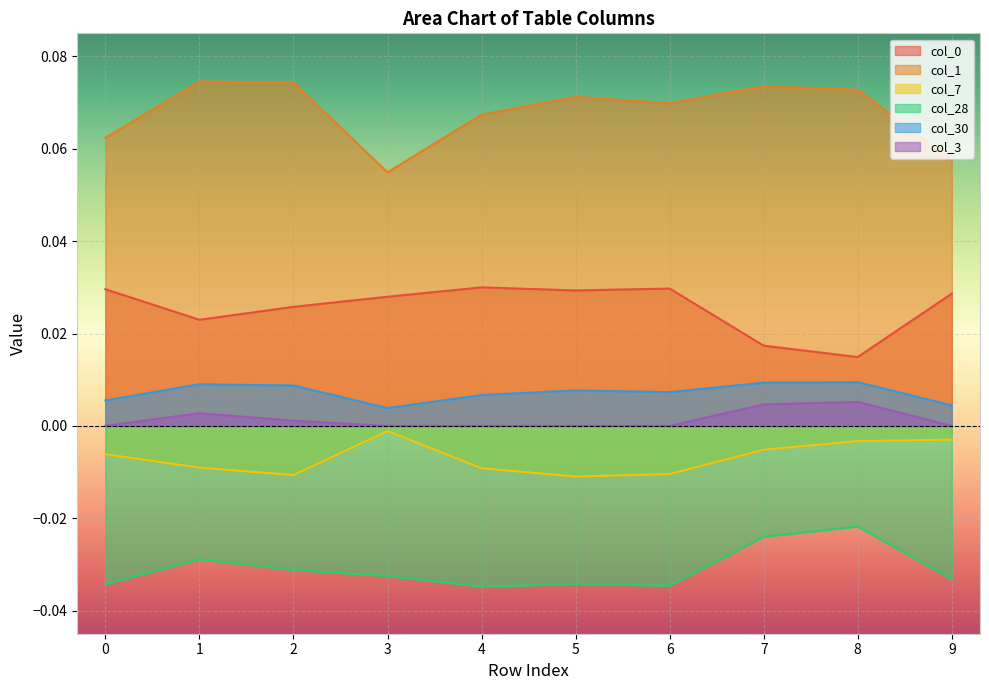

How many distinct data groups are displayed?

6